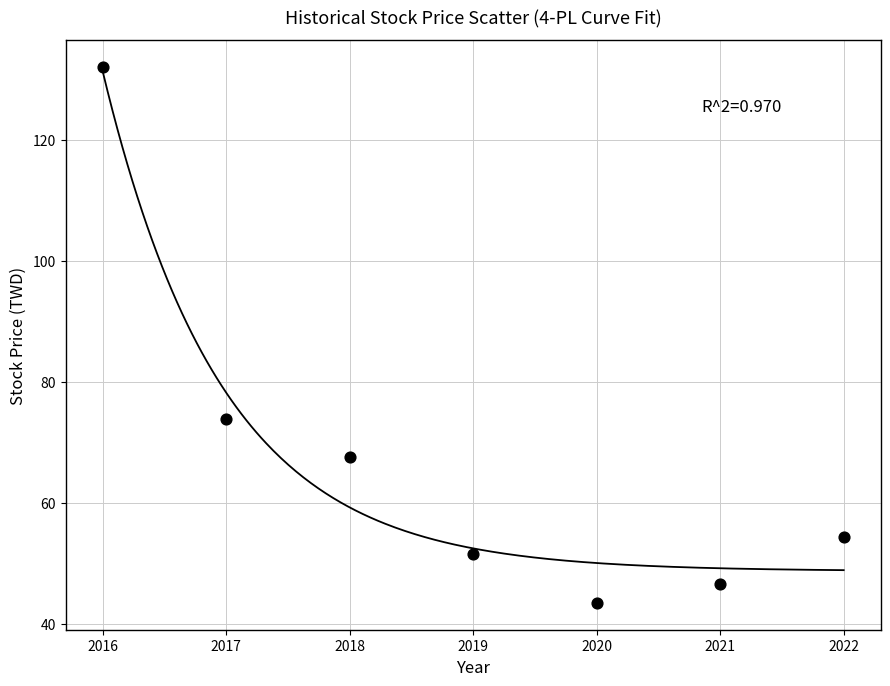

What Y value in the scatter plot is closest to 87?

73.9